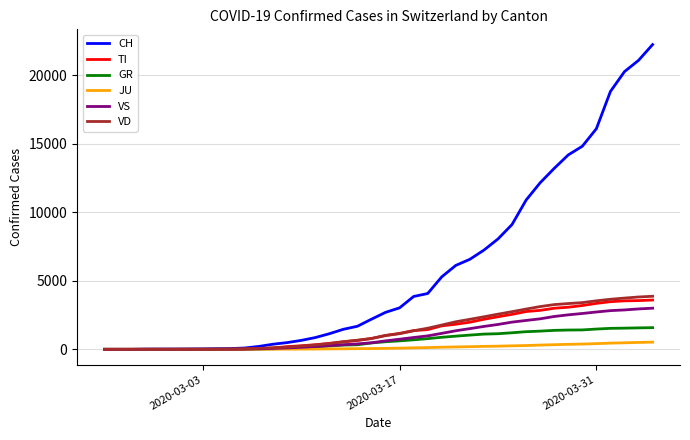

Which series has the largest range (max minus min)?

CH